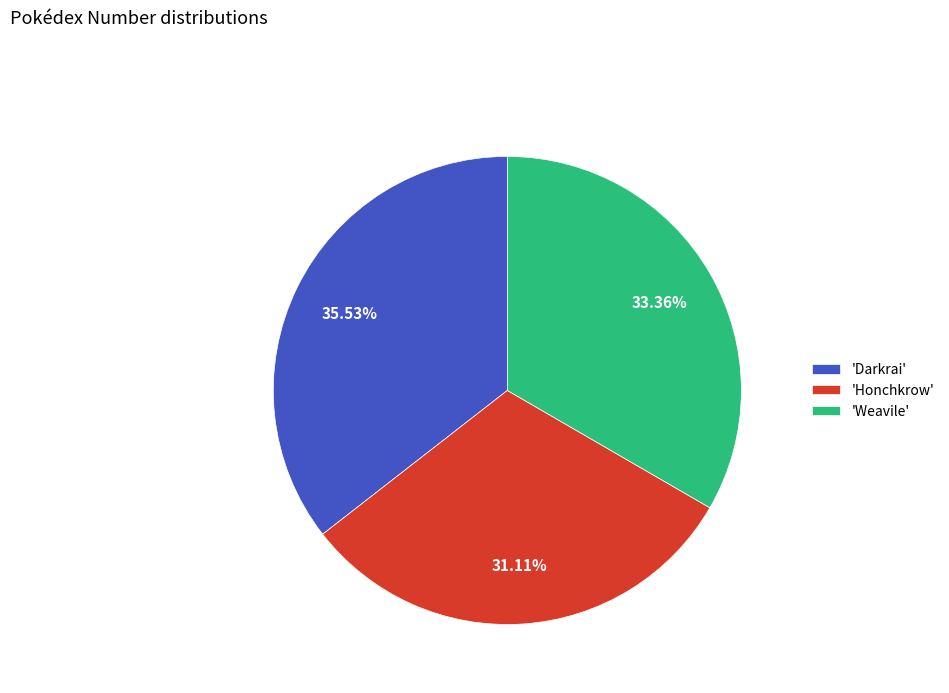

What is the ratio of the value at 'Honchkrow' to the value at 'Weavile'?

0.9